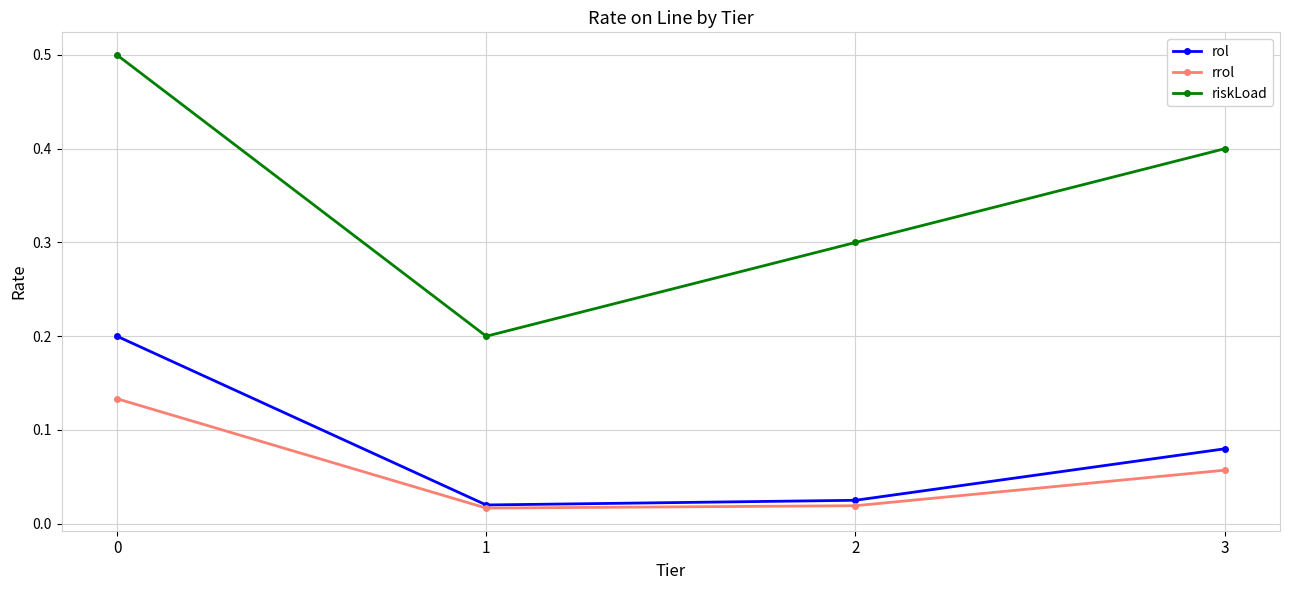

How many rol values are between 0 and 1?

4